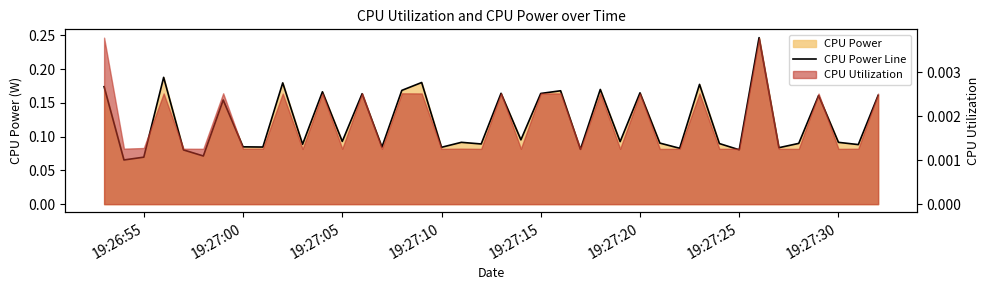

What is the average value?

0.1